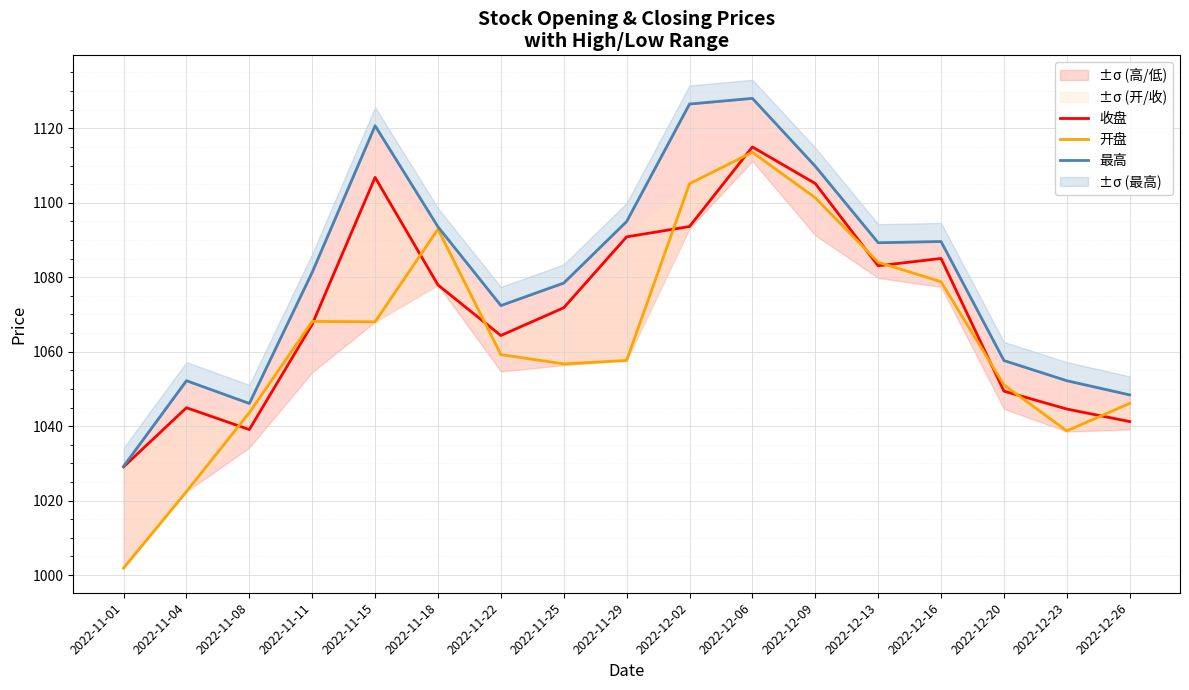

What are all the series names shown in the legend?

收盘, 开盘, 最高